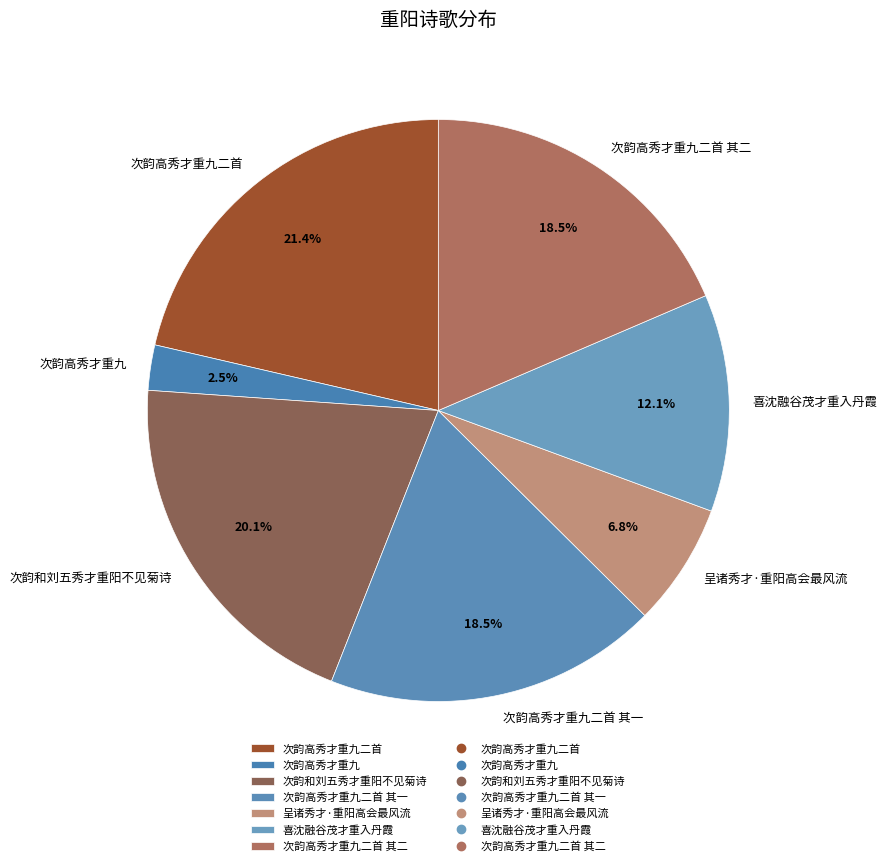

What is the smallest slice in the pie chart?

次韵高秀才重九